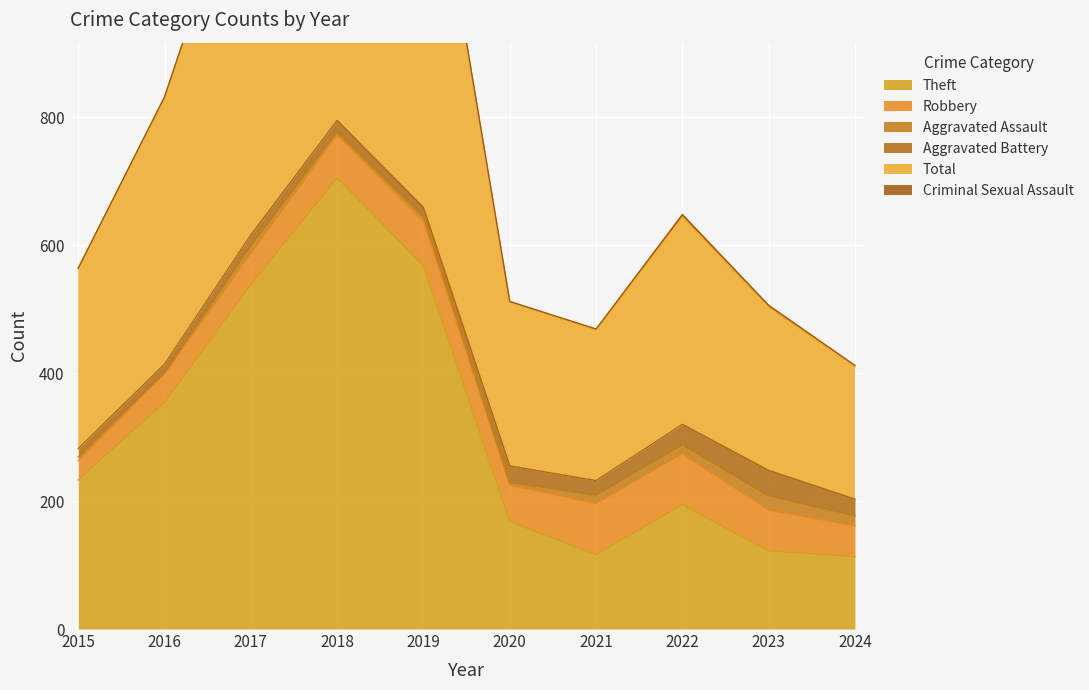

Which has a higher value, 2016 or 2020?

2016